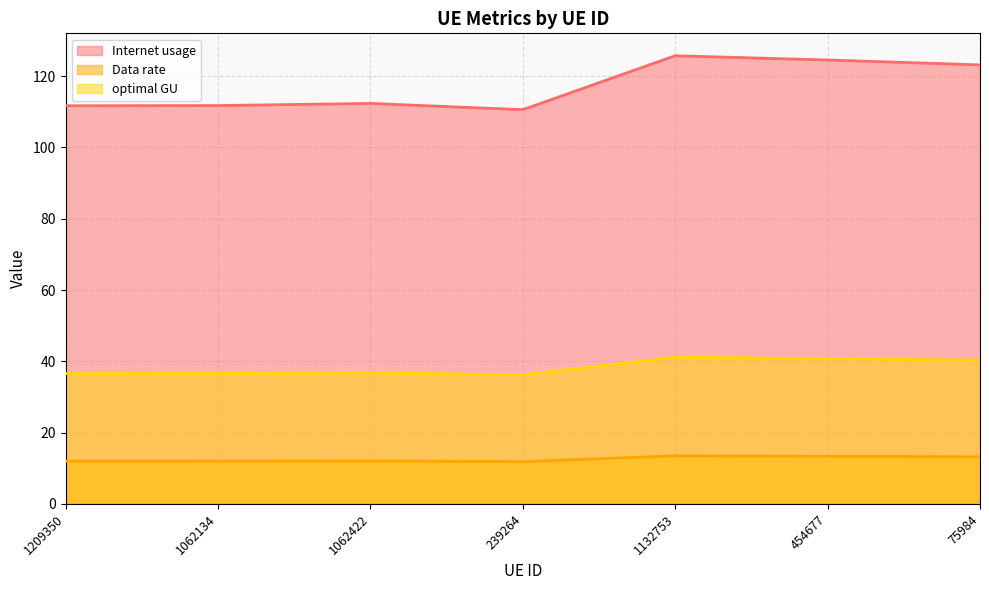

Which has a higher value, 1062422 or 1062134?

1062422